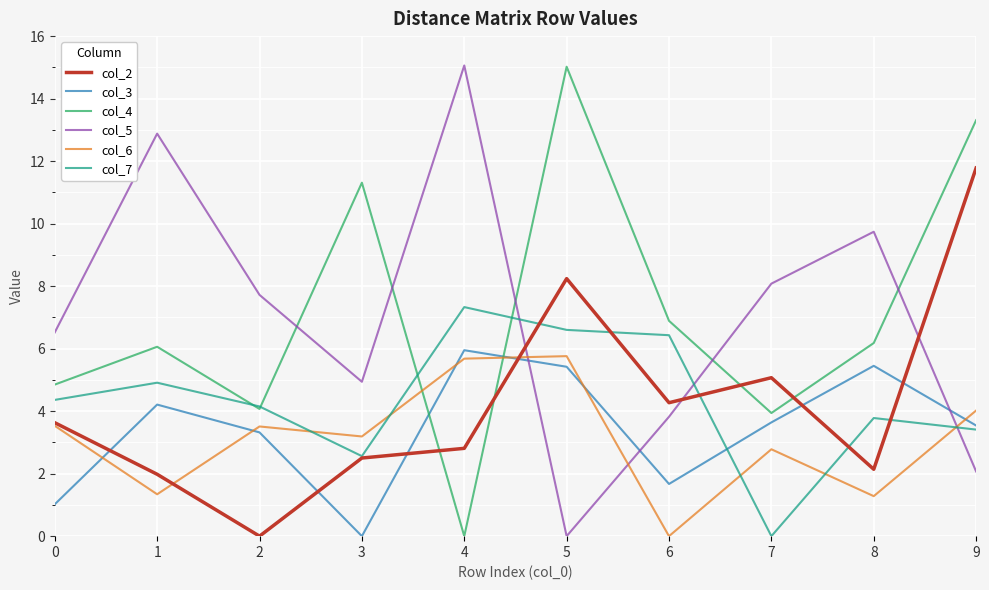

At which category is the sum across all series the highest?

5